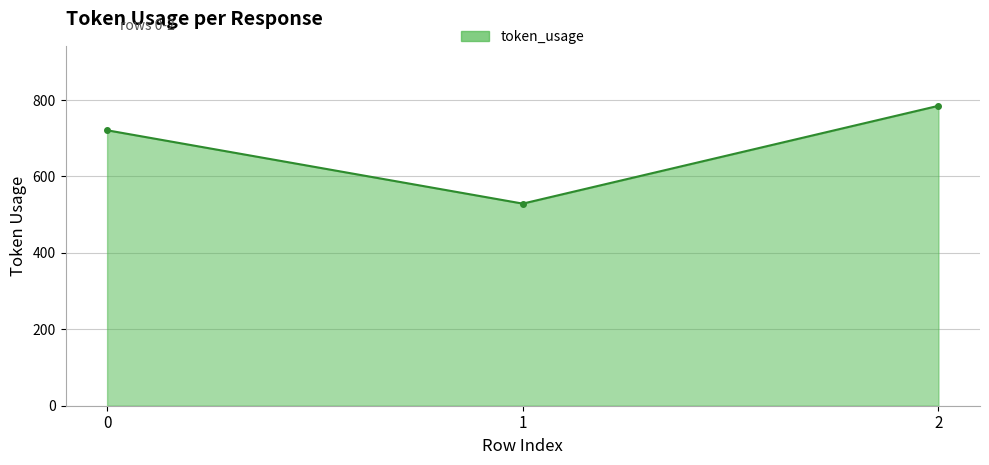

What is the greatest value displayed?

785